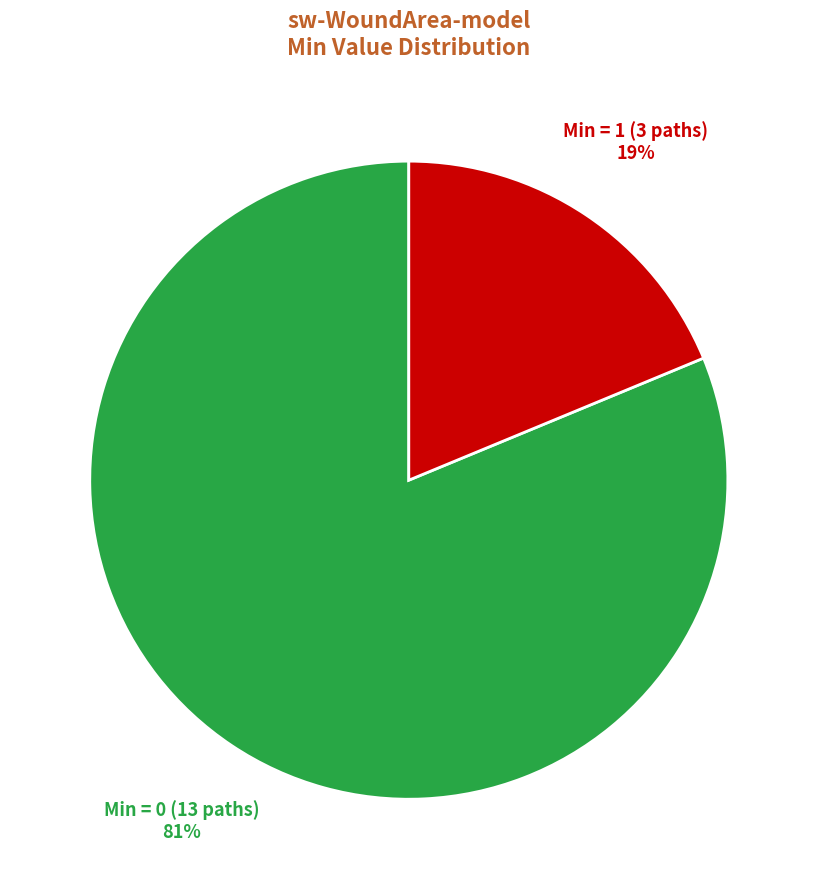

Is there a majority slice in this chart?

Yes